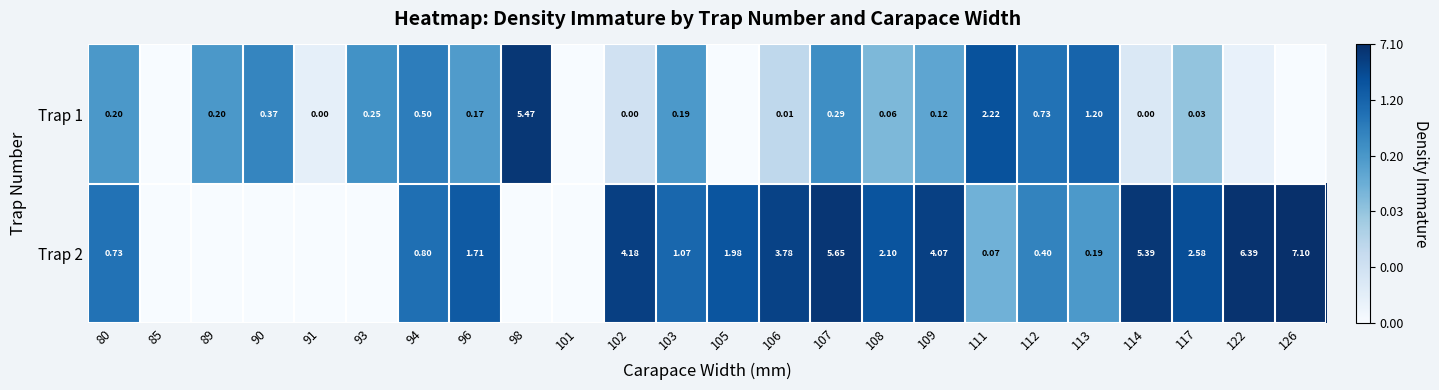

Count the number of data series in this chart.

2